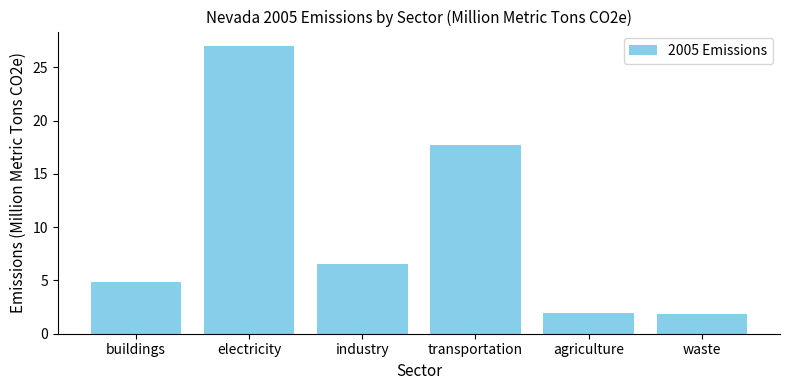

What is the approximate value at transportation?

17.8